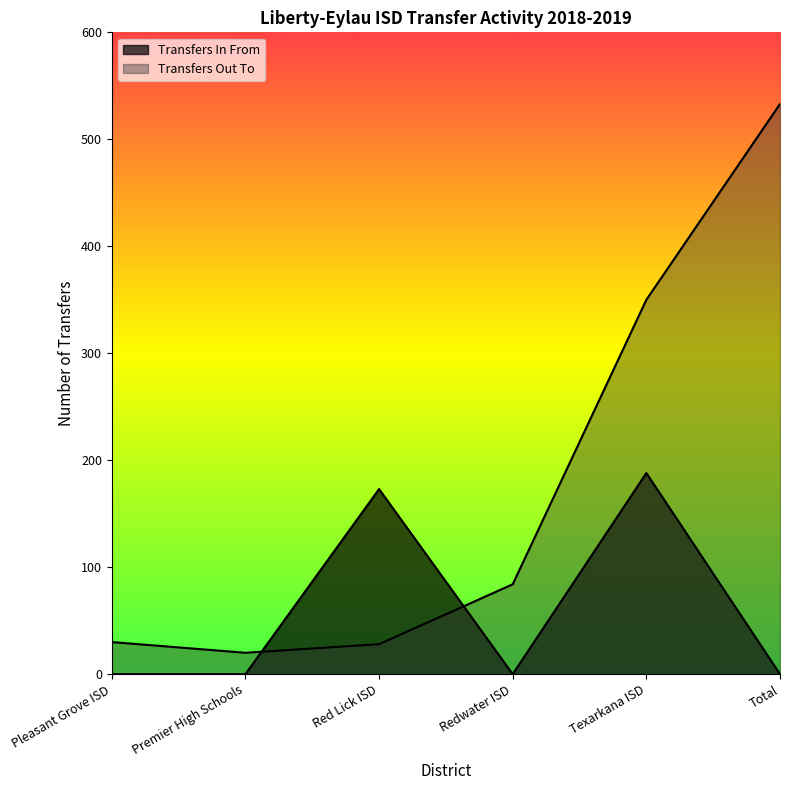

Reading left to right, what are all the values shown in this chart?

Transfers In From: Pleasant Grove ISD=0	Premier High Schools=0	Red Lick ISD=173	Redwater ISD=0	Texarkana ISD=188	Total=0
Transfers Out To: Pleasant Grove ISD=30	Premier High Schools=20	Red Lick ISD=28	Redwater ISD=84	Texarkana ISD=350	Total=533